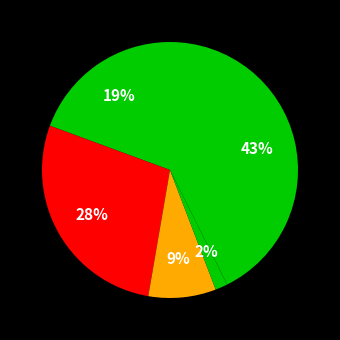

How many slices are in this pie chart?

5